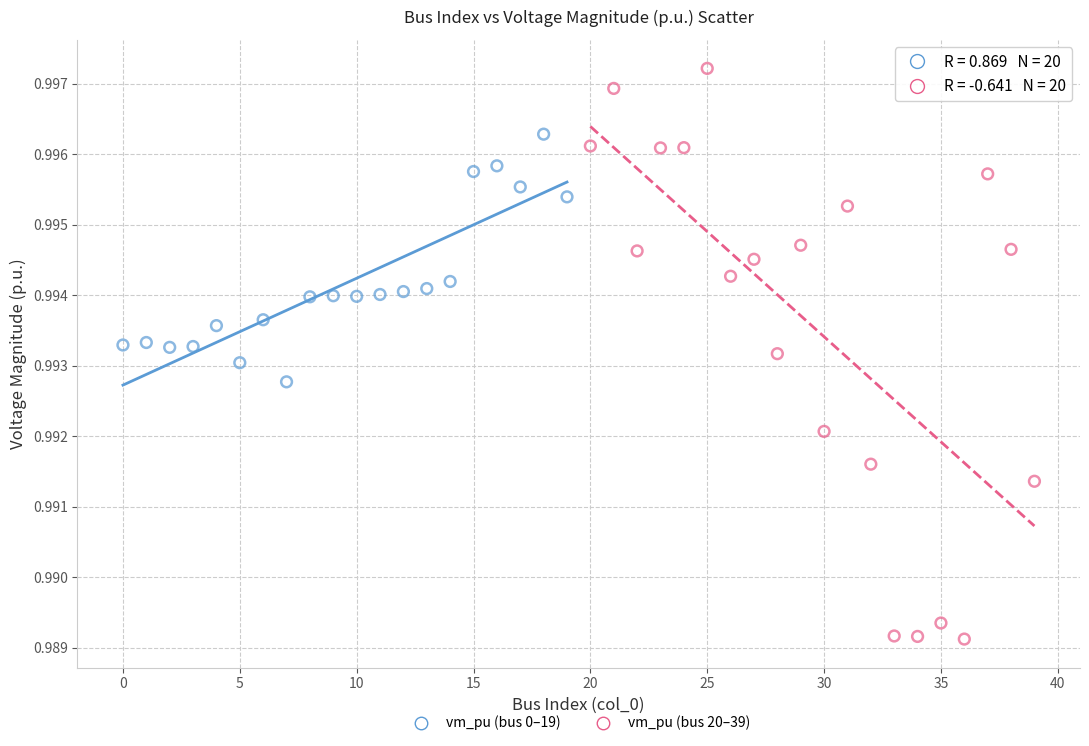

Which series has the widest spread of Y values?

vm_pu (bus 20–39)